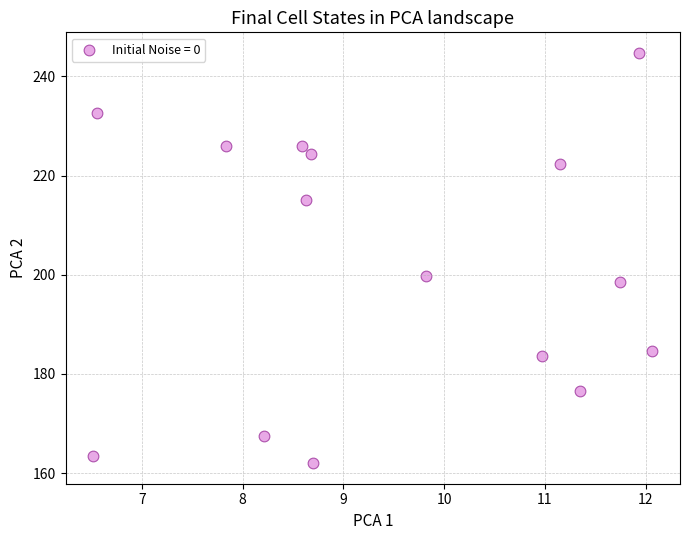

What Y value in the scatter plot is closest to 203?

199.7